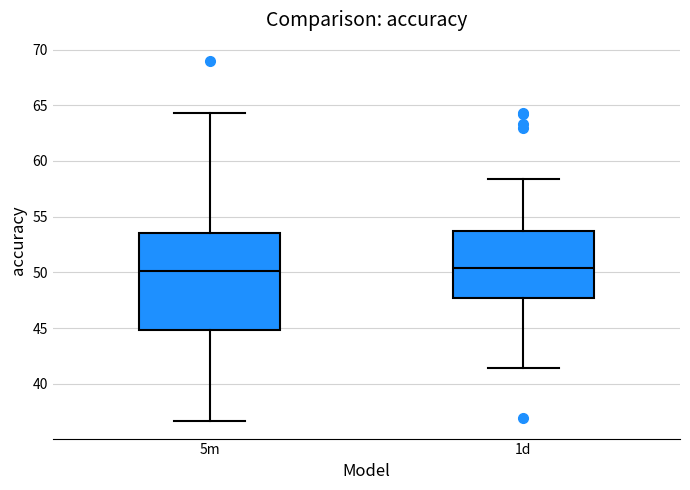

Which box is the tallest, from its lower edge to its upper edge?

5m